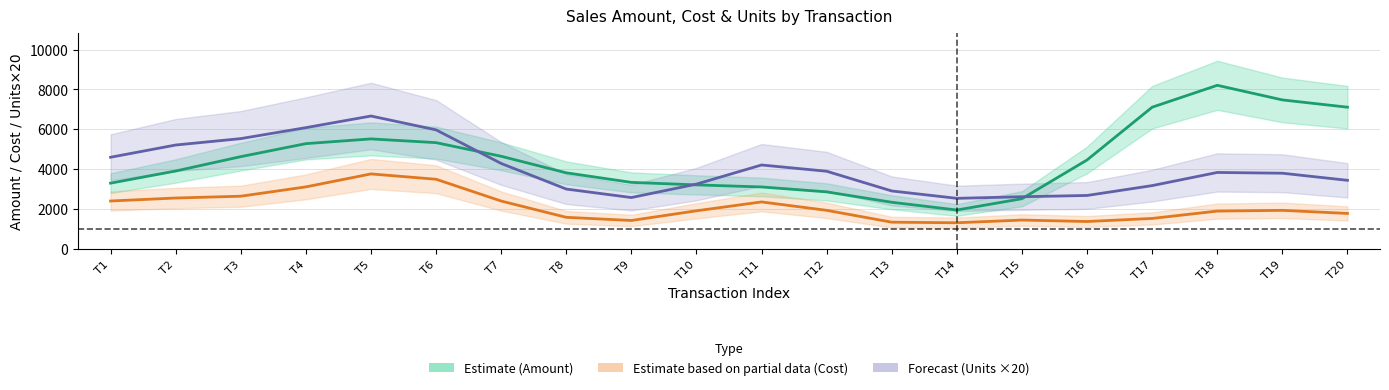

Does the chart have visible grid lines?

Yes